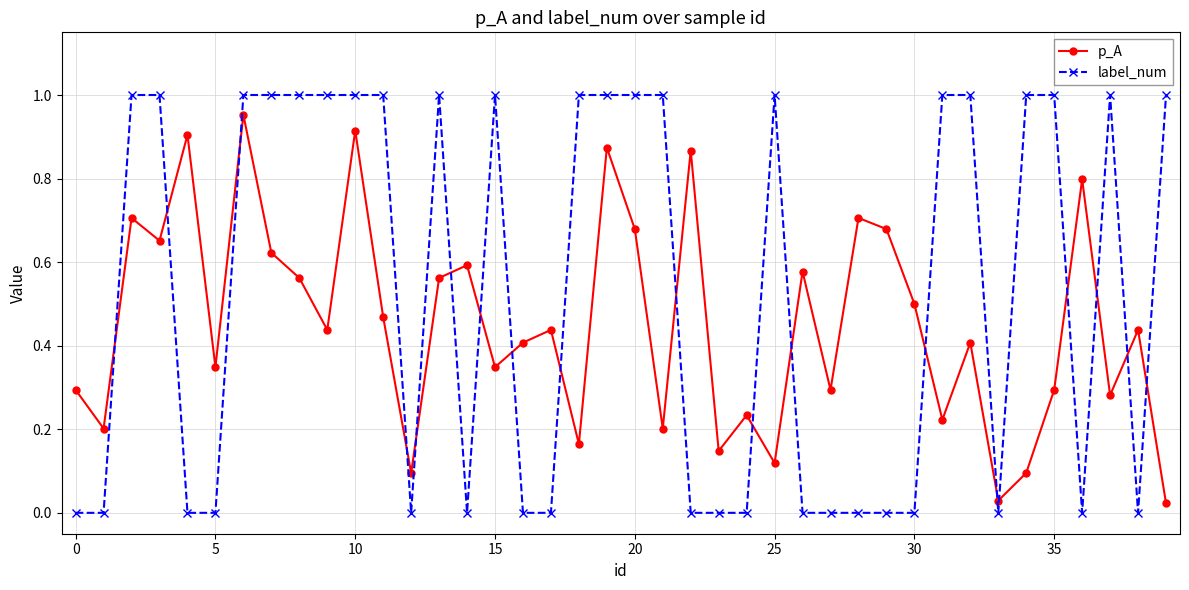

How many label_num values are between 0 and 1?

40